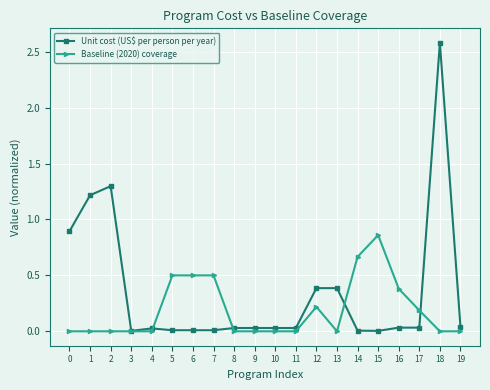

Rank the series by their average value, from lowest to highest.

Baseline (2020) coverage, Unit cost (US$ per person per year)